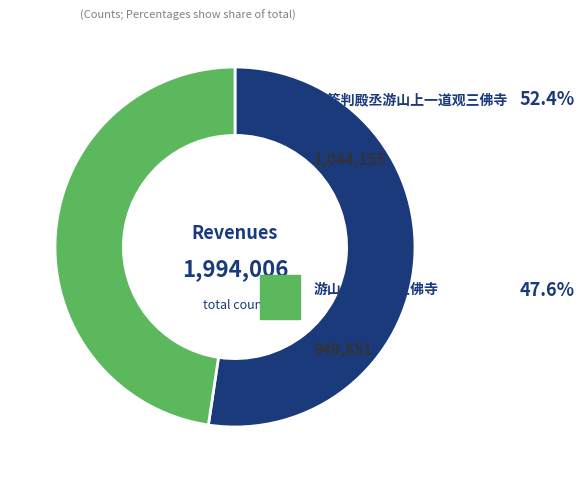

Does any single category account for the majority?

Yes